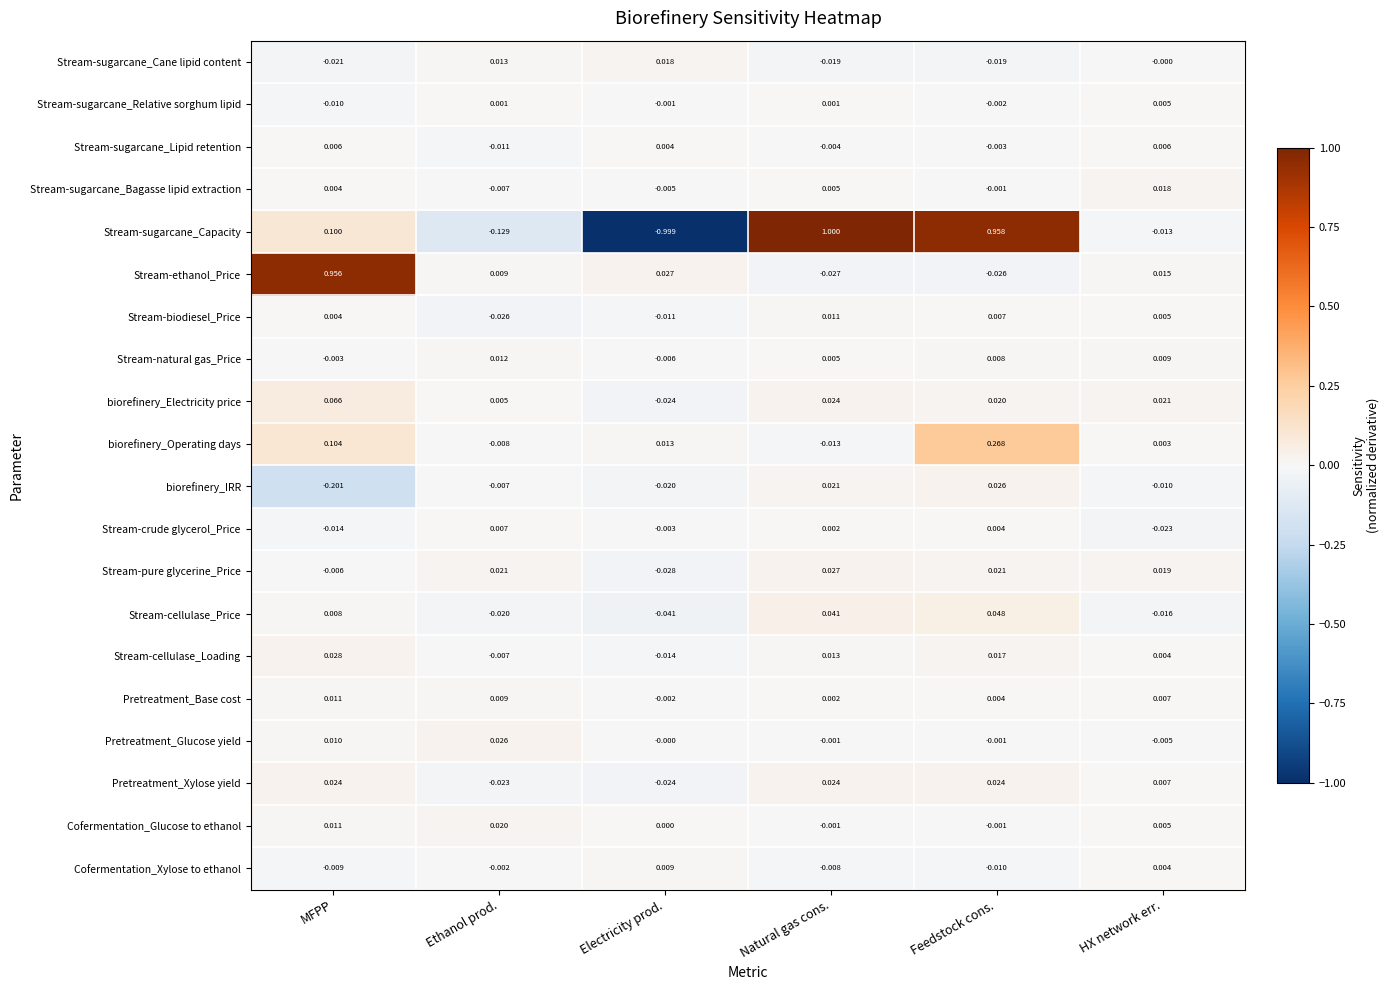

Between Ethanol prod. and Feedstock cons., which series saw the biggest shift?

Stream-sugarcane_Capacity